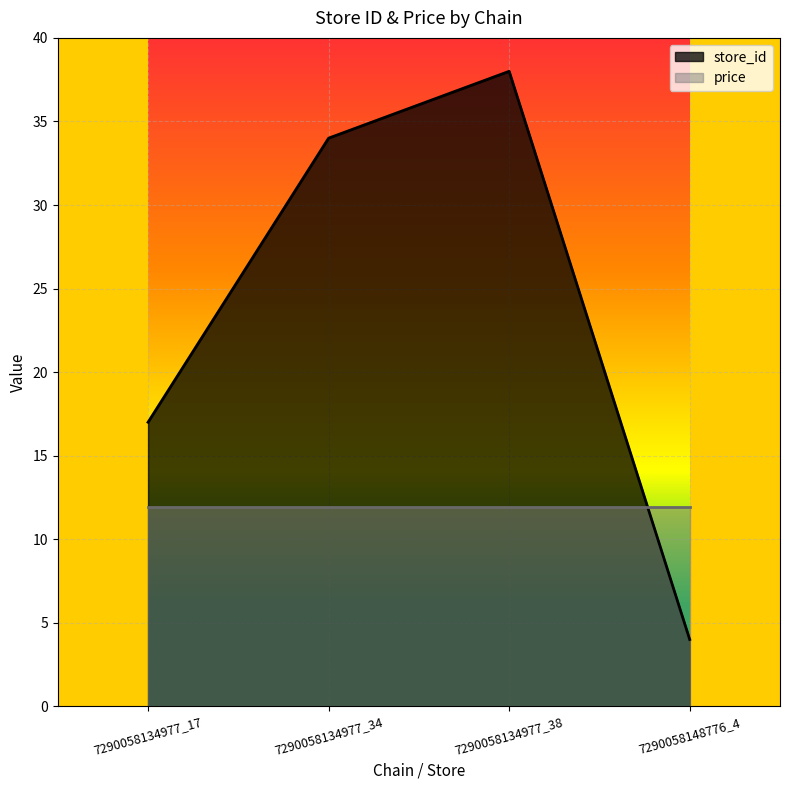

How many points are higher than both their immediate neighbors (excluding endpoints)?

1